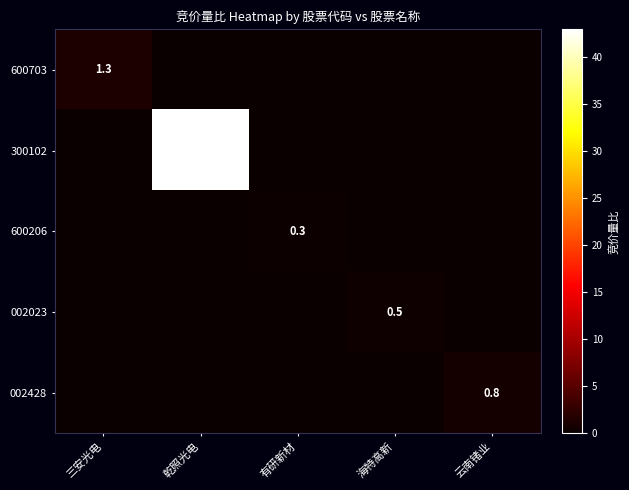

At which category is the sum across all series the highest?

乾照光电